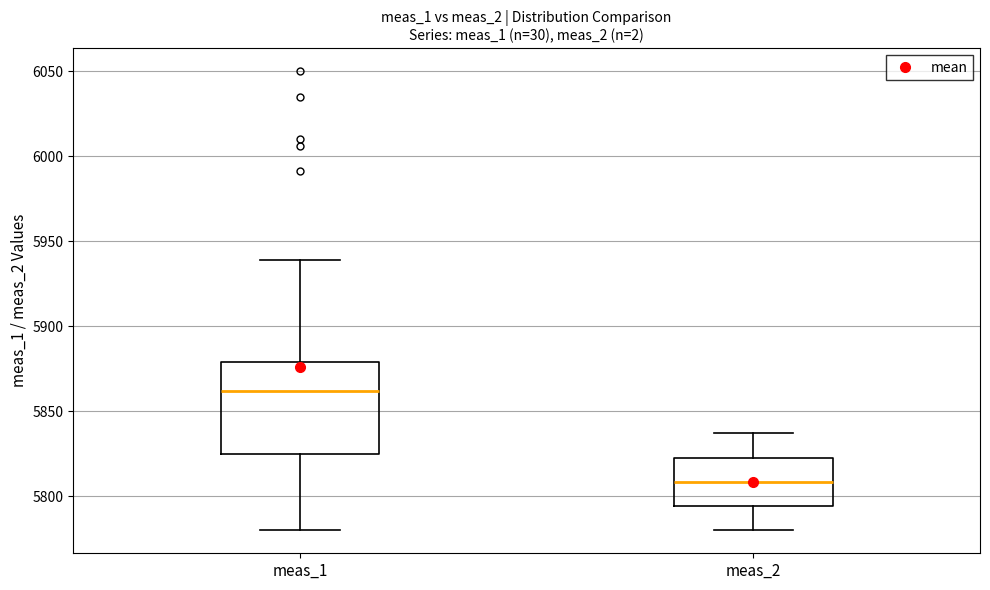

Reading left to right, transcribe this box plot: for each box, give where its median line is, the range the box spans, and where its two whiskers end, as read against the y-axis. The values are not printed on the chart, so give them approximately, as read against the axis.

meas_1: median 5860, box 5825 to 5880, whiskers 5780 to 5940
meas_2: median 5810, box 5795 to 5825, whiskers 5780 to 5835